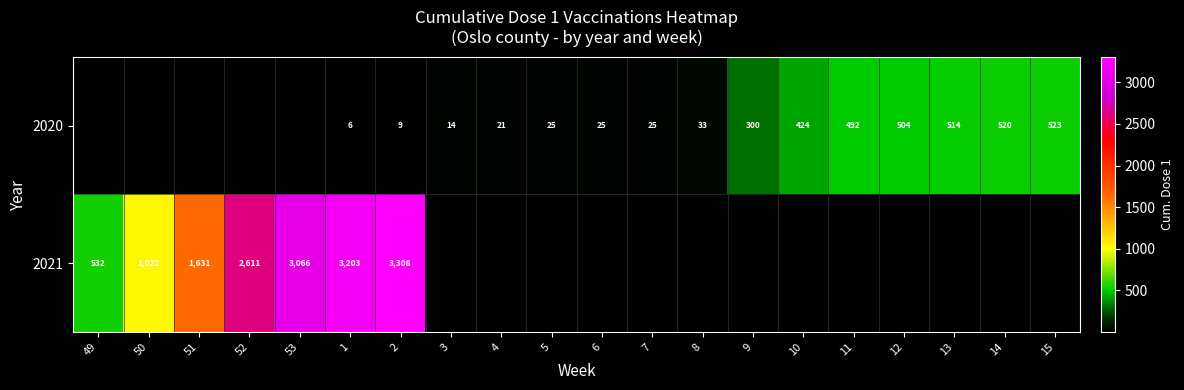

At 2, list the series in order from smallest to largest.

2020, 2021